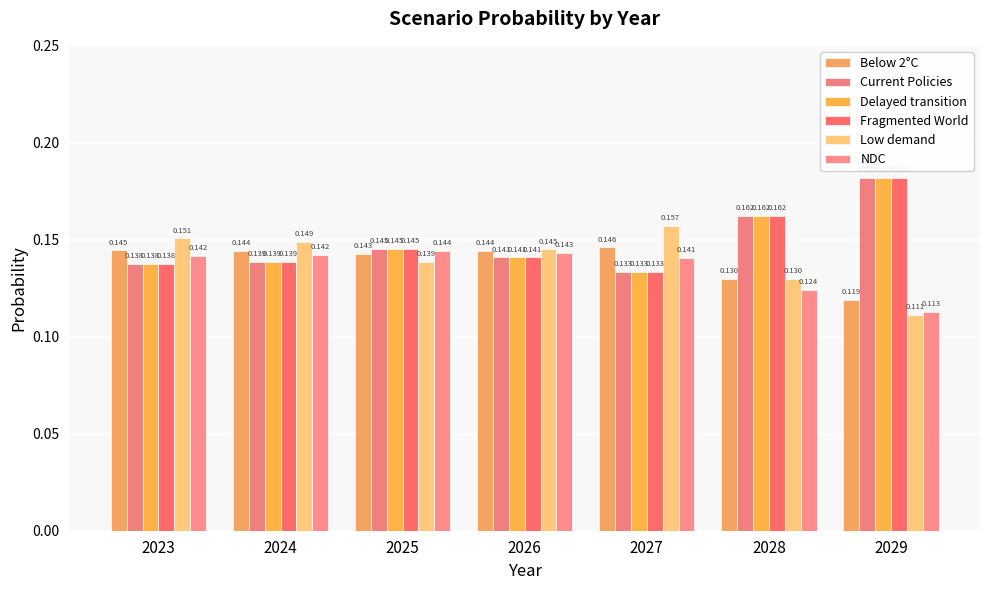

Reading left to right, extract all data points from this chart.

Below 2°C: 2023=0.1	2024=0.1	2025=0.1	2026=0.1	2027=0.1	2028=0.1	2029=0.1
Current Policies: 2023=0.1	2024=0.1	2025=0.1	2026=0.1	2027=0.1	2028=0.2	2029=0.2
Delayed transition: 2023=0.1	2024=0.1	2025=0.1	2026=0.1	2027=0.1	2028=0.2	2029=0.2
Fragmented World: 2023=0.1	2024=0.1	2025=0.1	2026=0.1	2027=0.1	2028=0.2	2029=0.2
Low demand: 2023=0.2	2024=0.1	2025=0.1	2026=0.1	2027=0.2	2028=0.1	2029=0.1
NDC: 2023=0.1	2024=0.1	2025=0.1	2026=0.1	2027=0.1	2028=0.1	2029=0.1